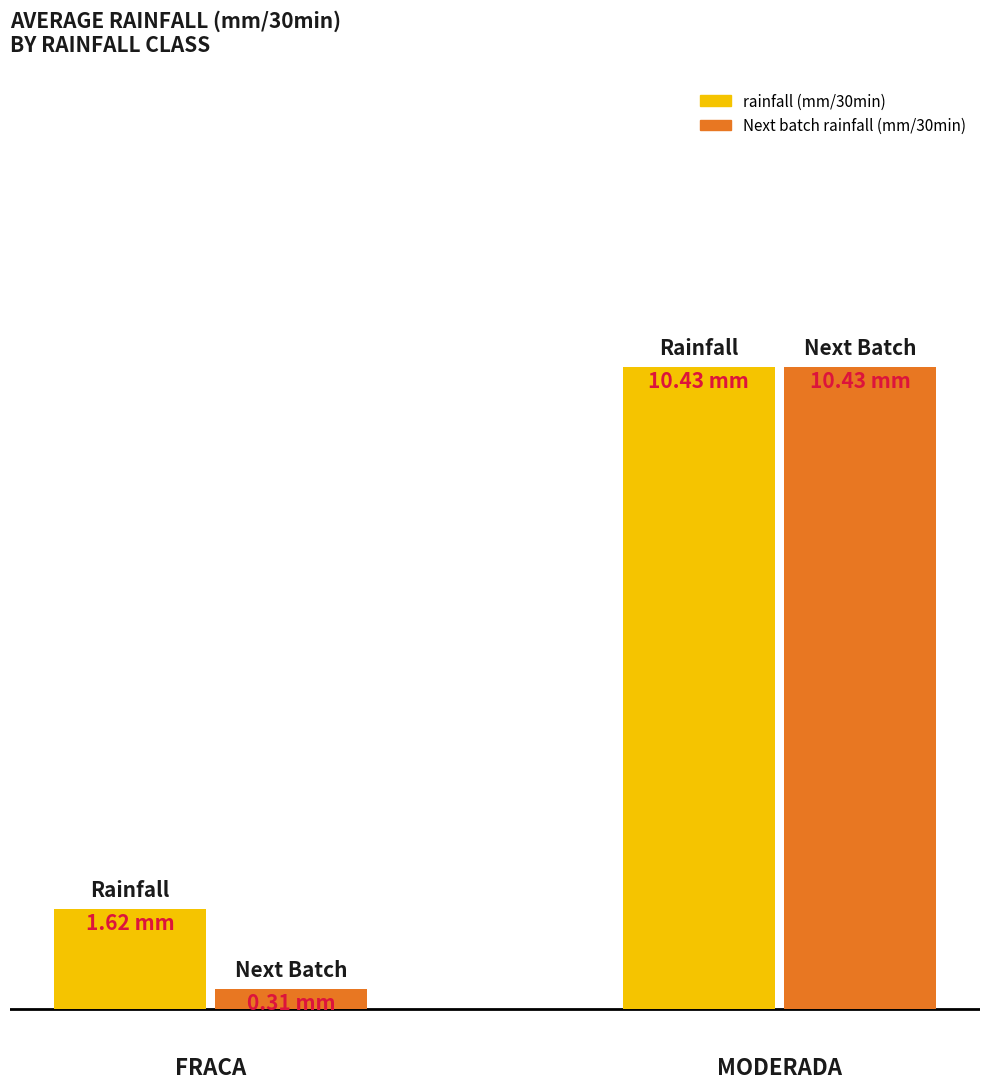

At which label does rainfall (mm/30min) reach its peak?

MODERADA